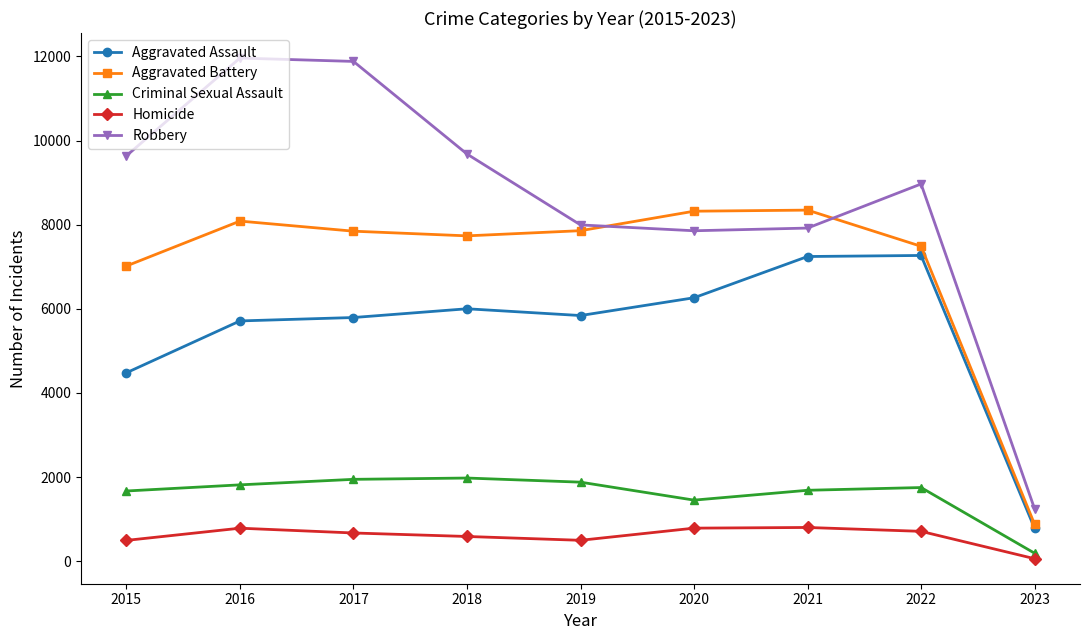

Rank the series by their maximum value, from lowest to highest.

Homicide, Criminal Sexual Assault, Aggravated Assault, Aggravated Battery, Robbery